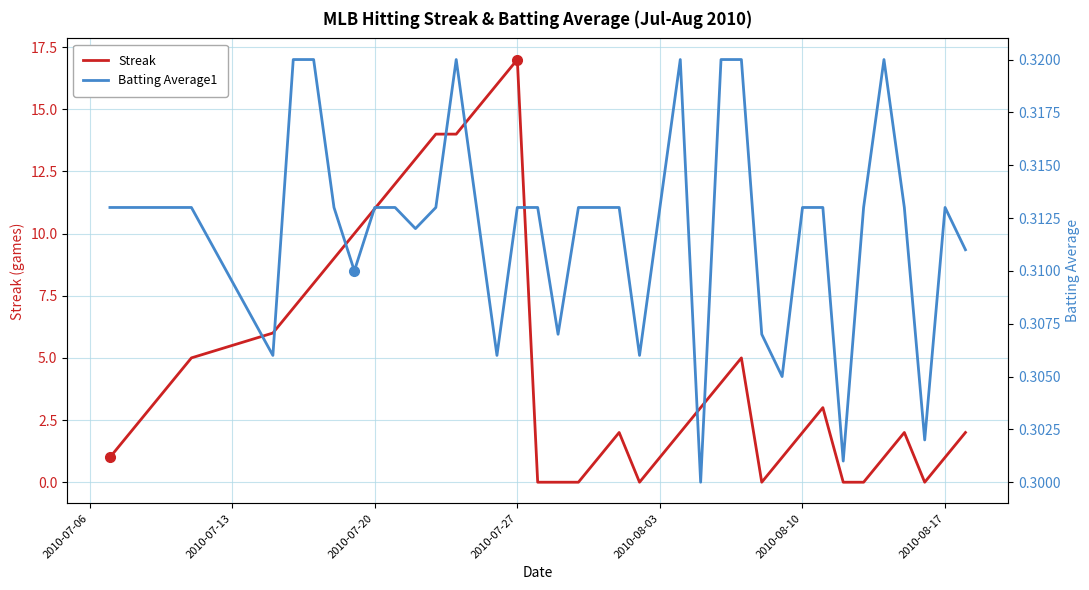

How many data points does each series have?

40